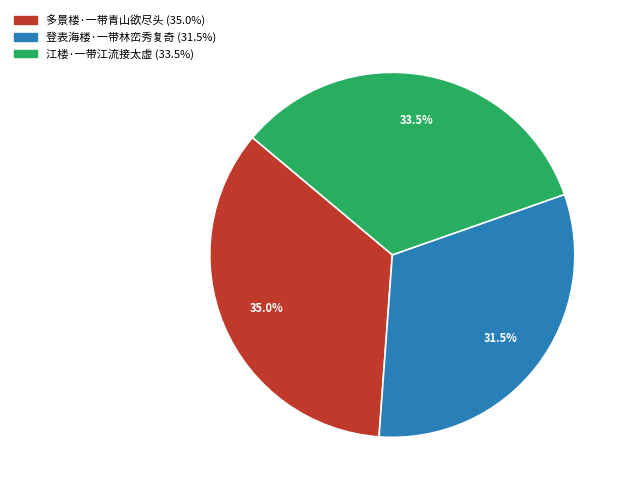

Rank the categories by value from highest to lowest.

多景楼·一带青山欲尽头, 江楼·一带江流接太虚, 登表海楼·一带林峦秀复奇